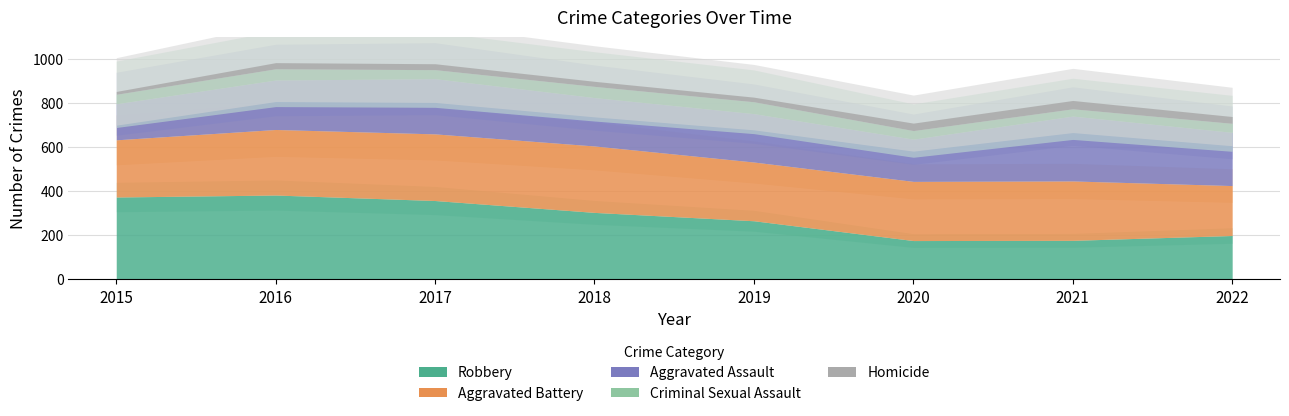

Reading left to right, list all the values displayed in this chart.

Aggravated Assault: 2015=164	2016=225	2017=251	2018=220	2019=220	2020=192	2021=295	2022=242
Aggravated Battery: 2015=260	2016=298	2017=303	2018=302	2019=267	2020=269	2021=270	2022=227
Criminal Sexual Assault: 2015=43	2016=51	2017=41	2018=51	2019=54	2020=39	2021=33	2022=41
Homicide: 2015=13	2016=28	2017=27	2018=23	2019=21	2020=34	2021=38	2022=31
Robbery: 2015=372	2016=381	2017=356	2018=302	2019=264	2020=174	2021=175	2022=197